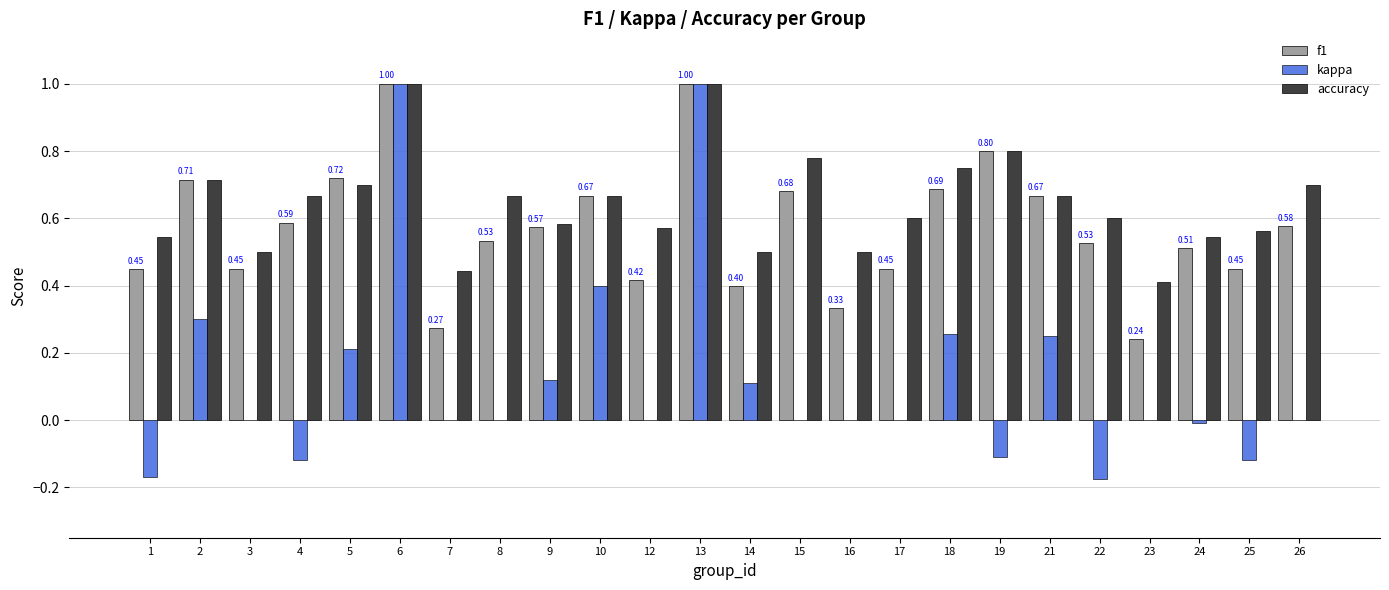

Is it true that accuracy equals 0.7 at 26?

True